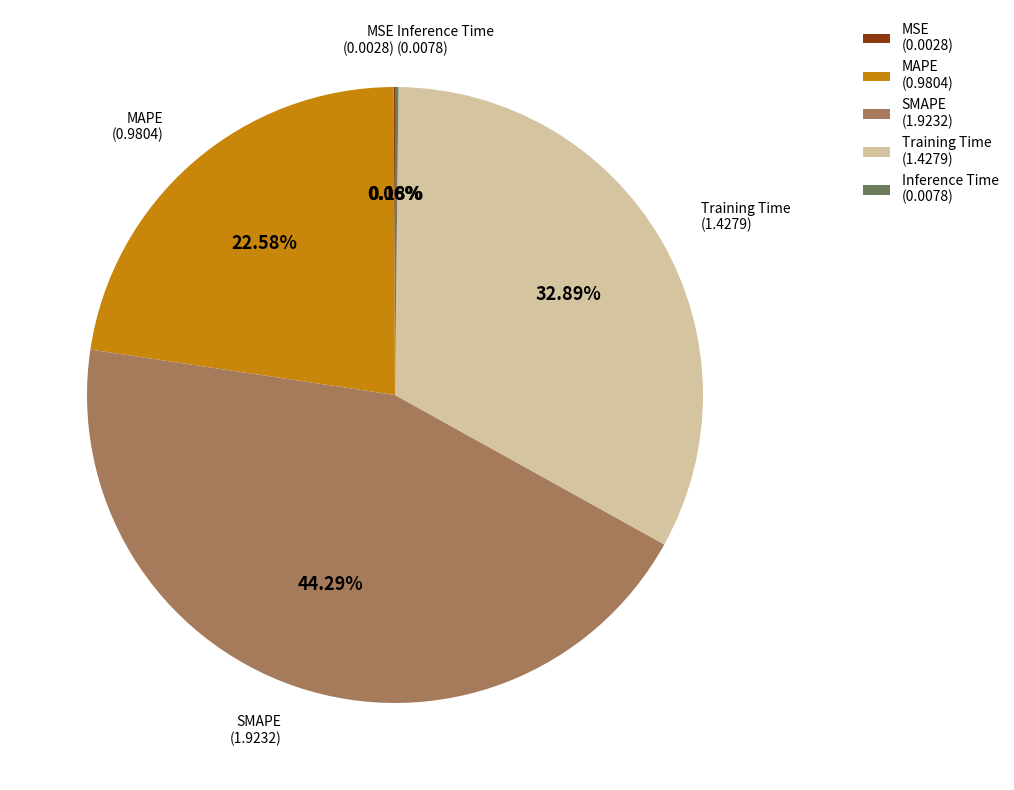

To the nearest percent, what is the difference between the SMAPE and Training Time slice percentages?

11%